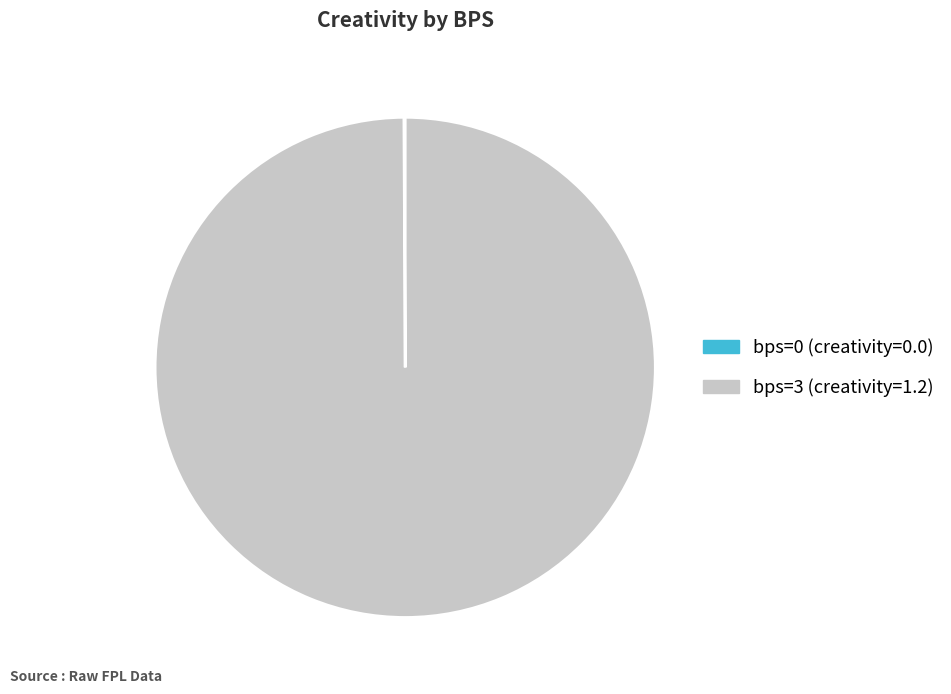

Which slice is the largest?

bps=3 (creativity=1.2)